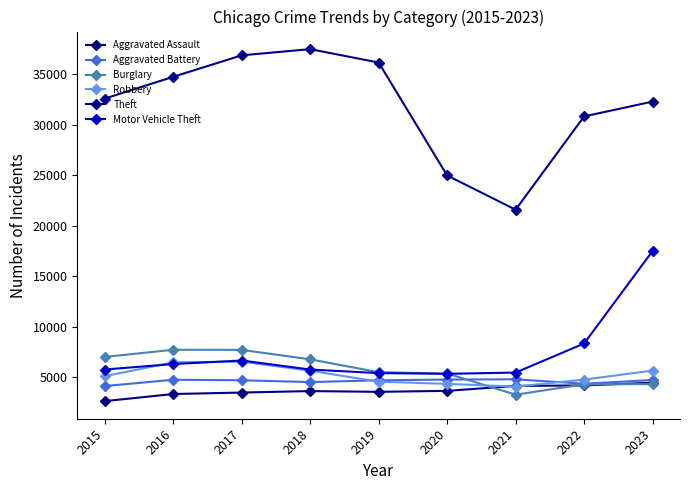

What is the sum of the Aggravated Assault values at 2023 and 2015?

7063